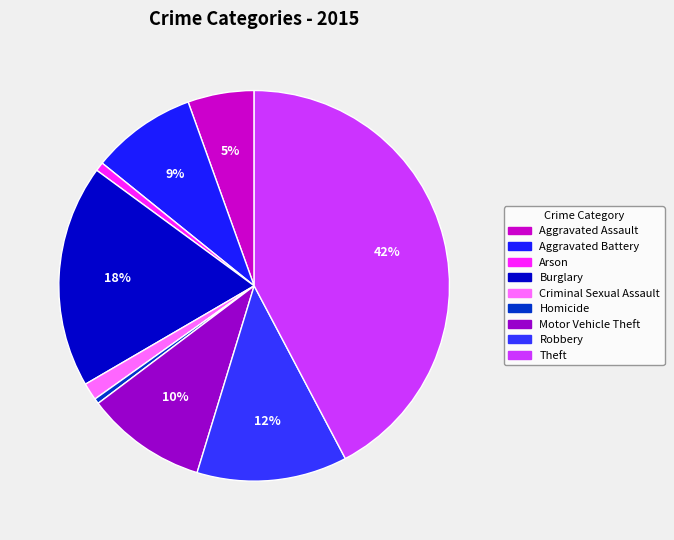

Is there any slice that represents more than half of the pie?

No